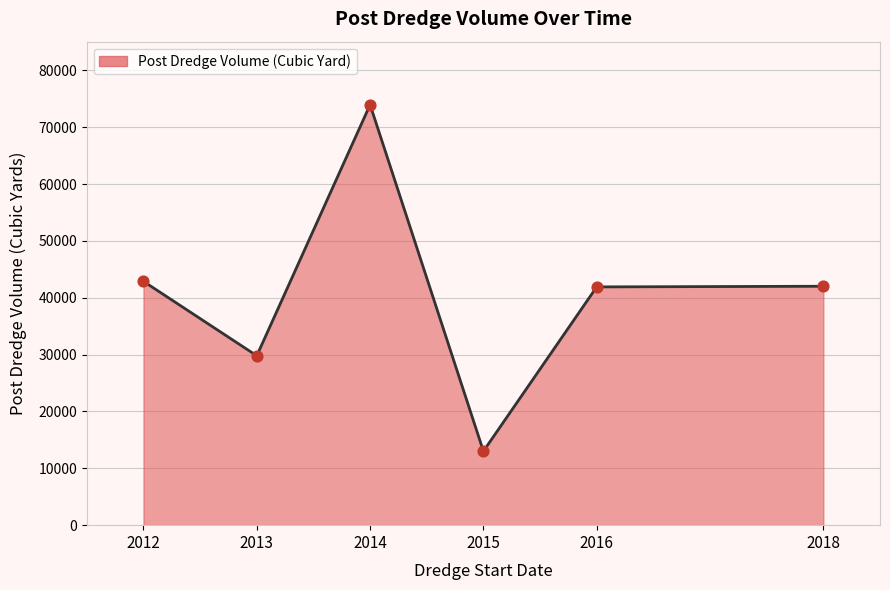

Between 2014 and 2012, which is larger?

2014